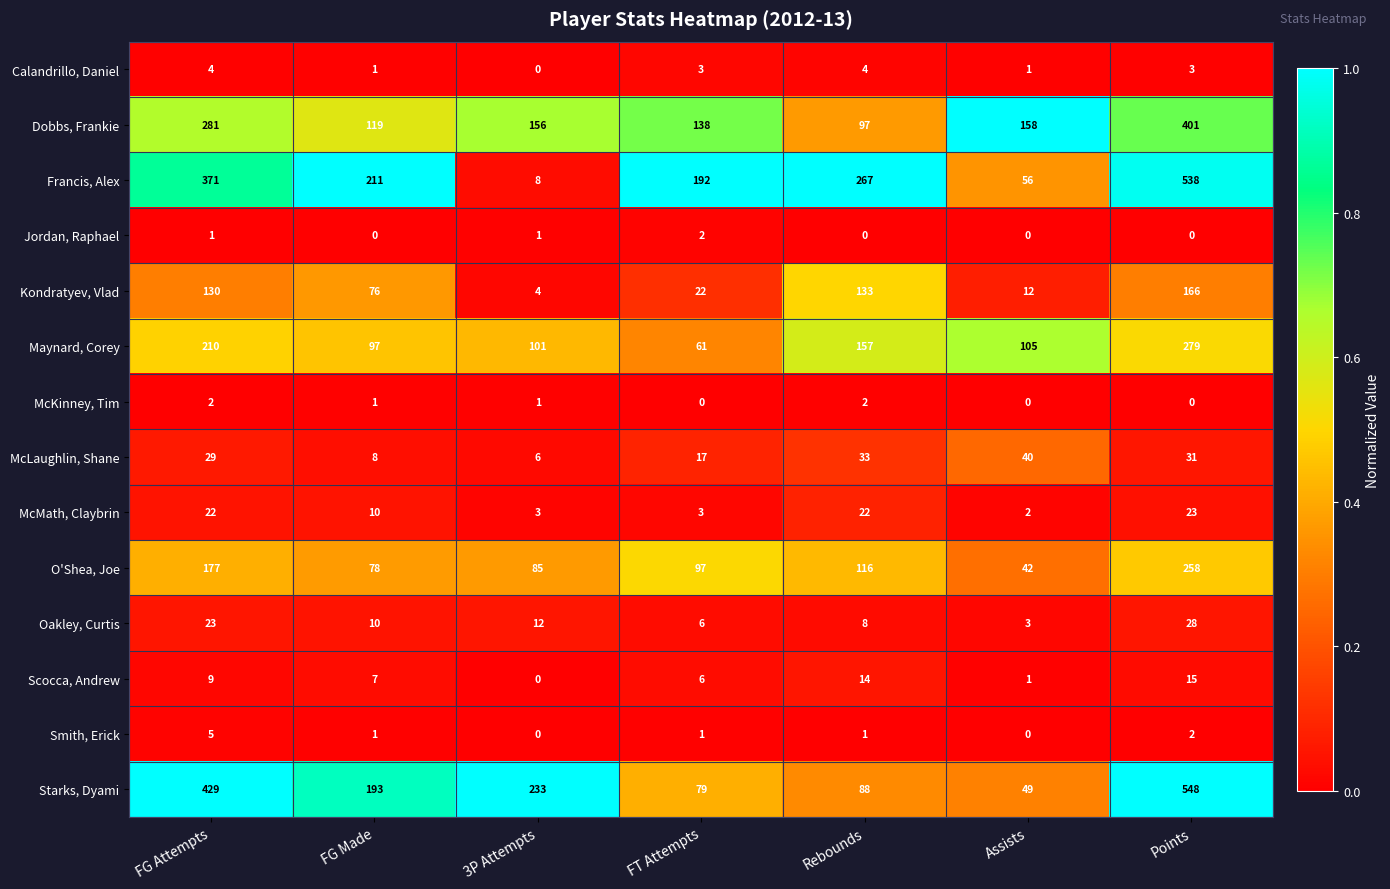

Which series has the largest total across all categories?

Francis, Alex